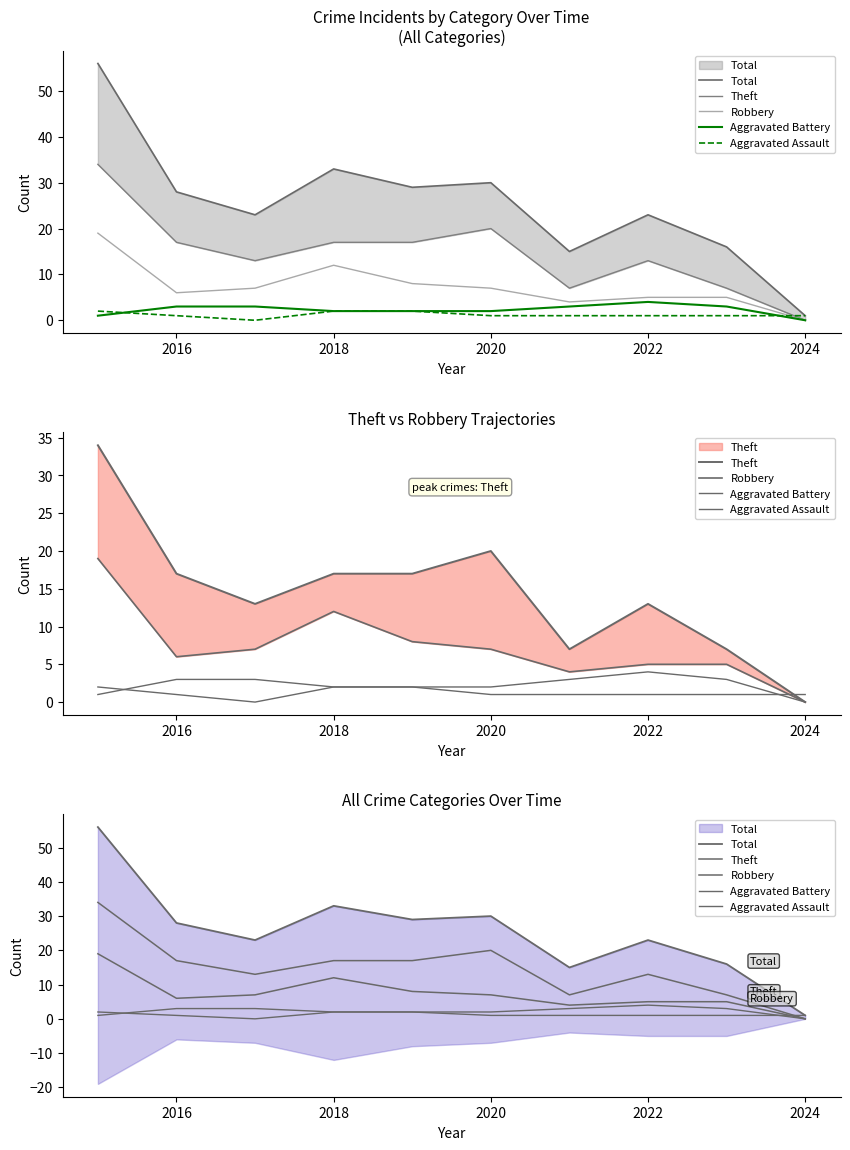

Which series has the widest spread of values?

Total